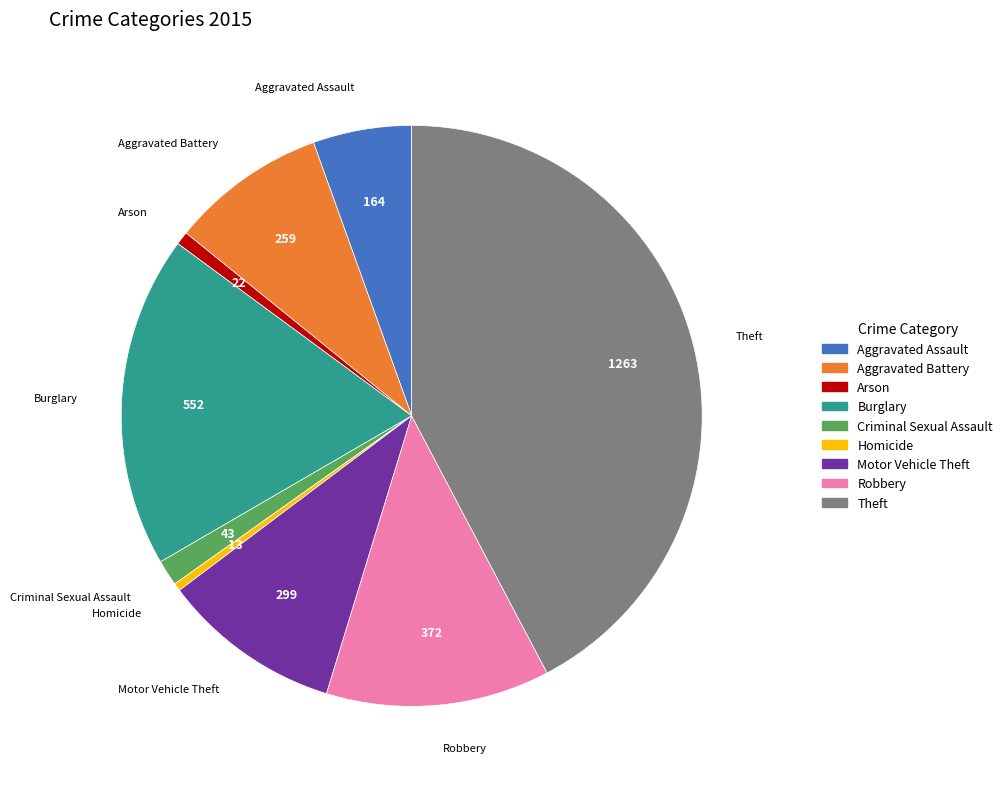

What is the largest slice in the pie chart?

Theft